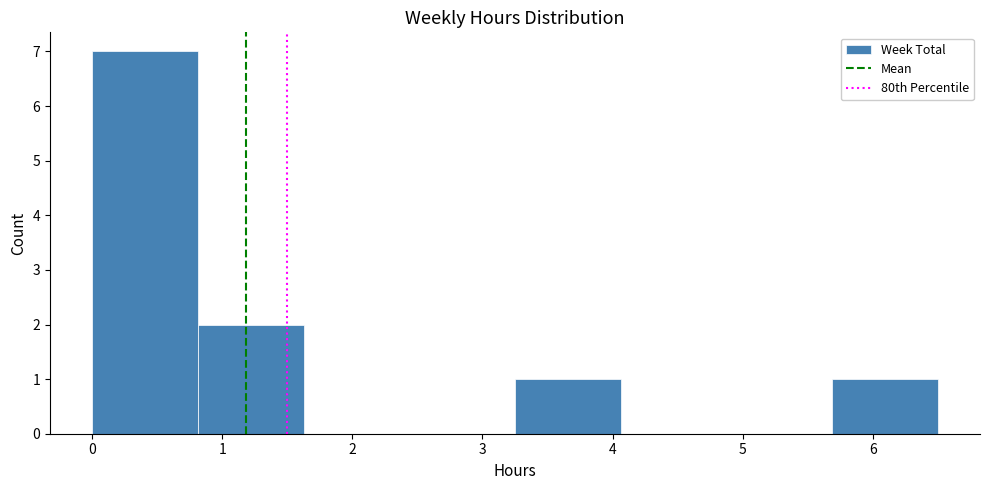

What is the height of the bar covering 0.8 to 1.6 on the x-axis? Neither the bar edges nor the heights are printed on the chart, so give them approximately, as read against the axes.

2